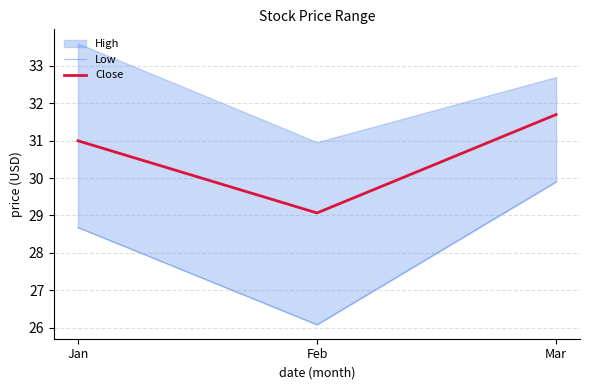

At which category is the sum across all series the highest?

Mar